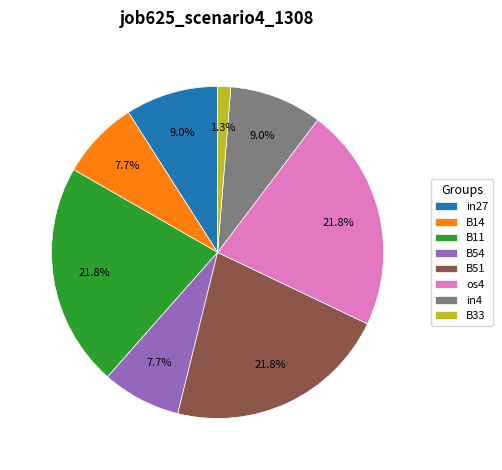

Is it true that B33 is 1% of the pie?

True